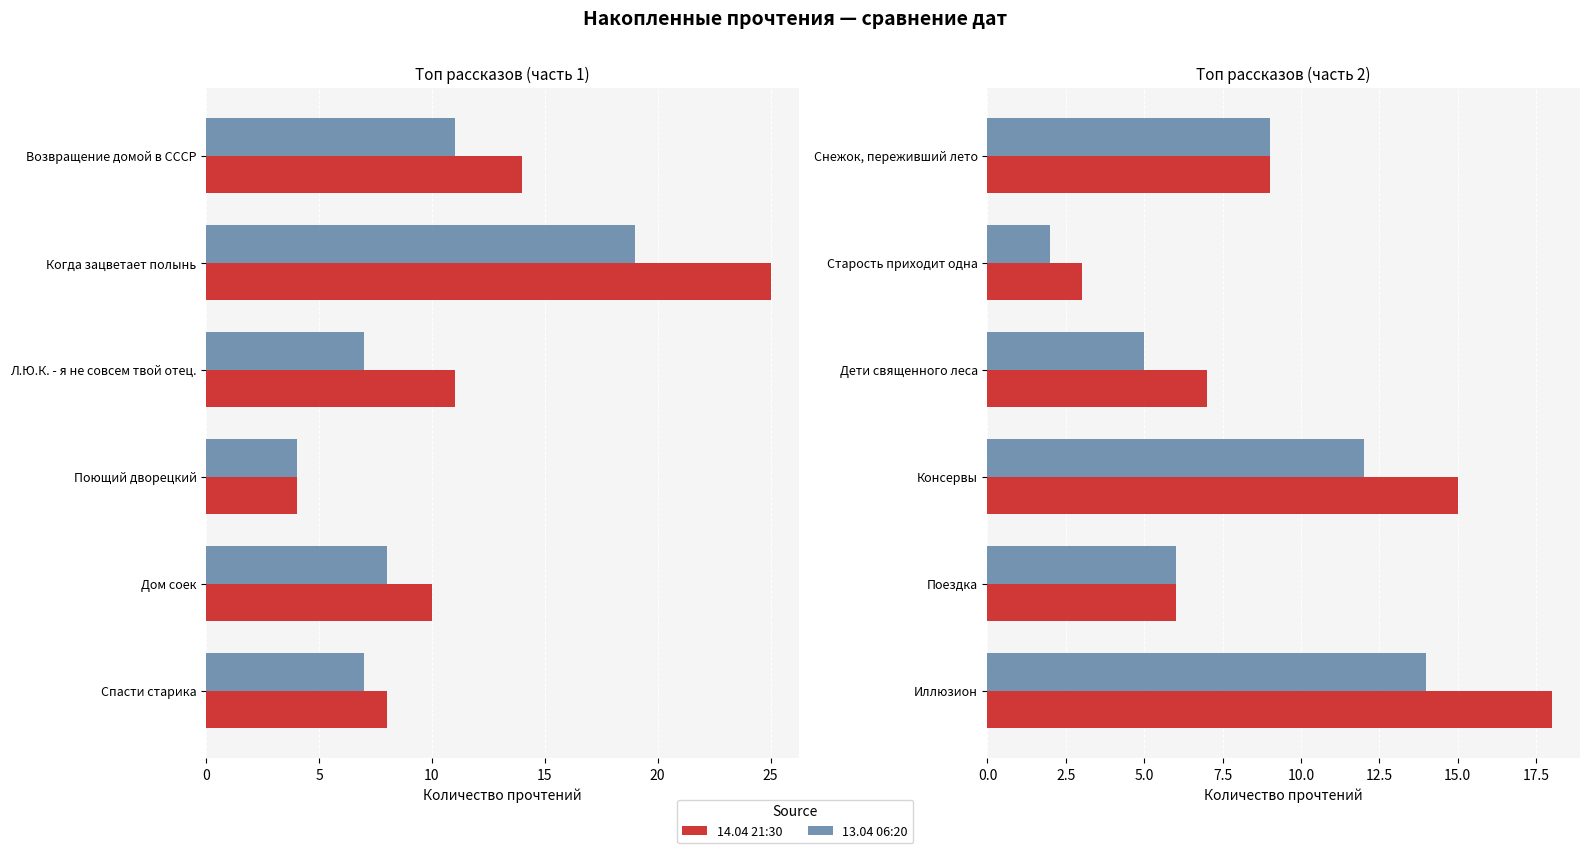

Are the bars horizontal?

Yes